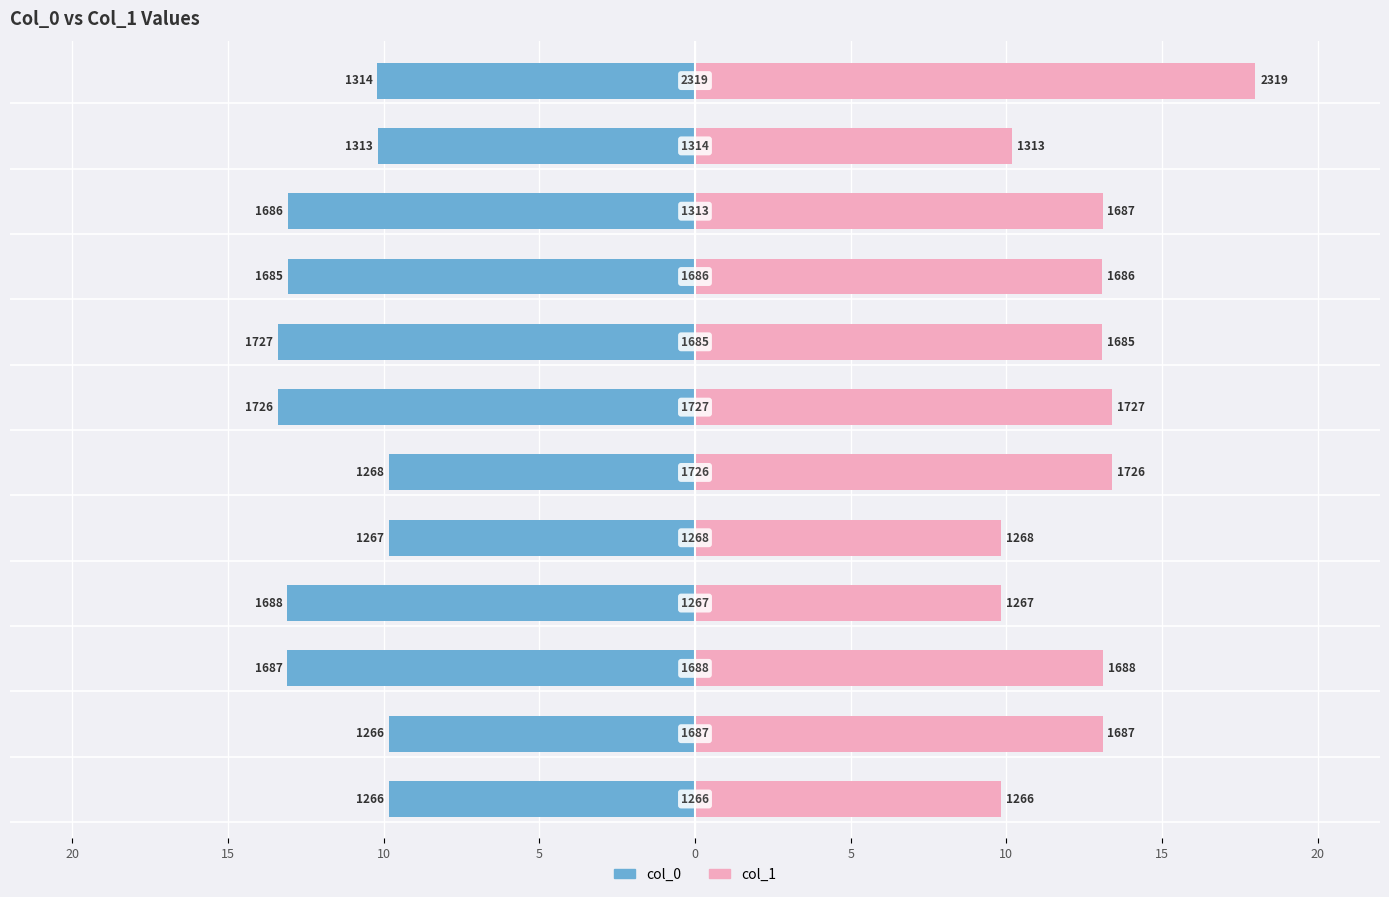

Reading right to left, transcribe all the data shown in this chart.

col_0: -10.2	-10.2	-13.1	-13.1	-13.4	-13.4	-9.8	-9.8	-13.1	-13.1	-9.8	-9.8
col_1: 18.0	10.2	13.1	13.1	13.1	13.4	13.4	9.8	9.8	13.1	13.1	9.8